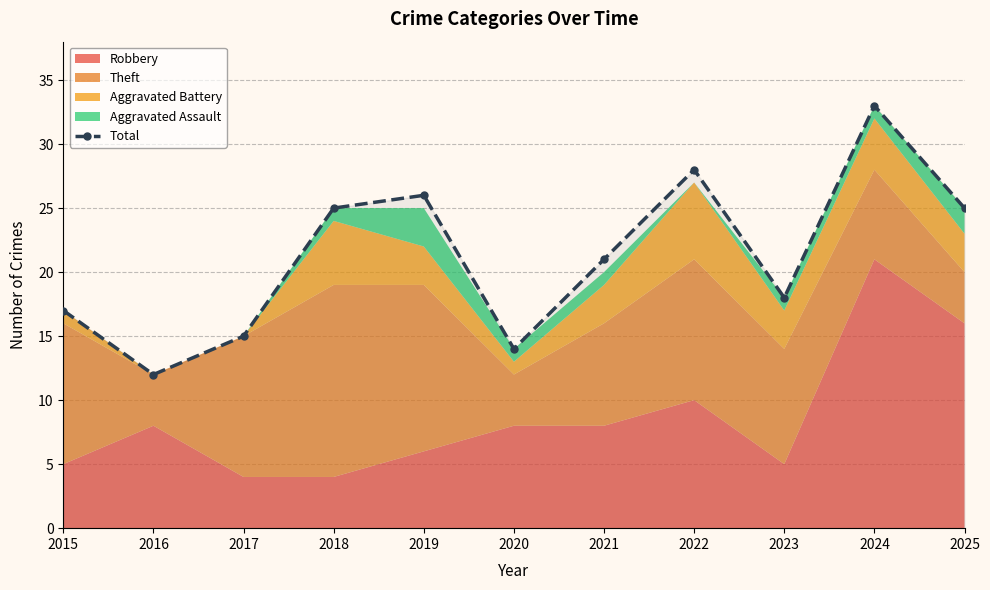

Reading left to right, what are all the values shown in this chart?

2015=17	2016=12	2017=15	2018=25	2019=26	2020=14	2021=21	2022=28	2023=18	2024=33	2025=25